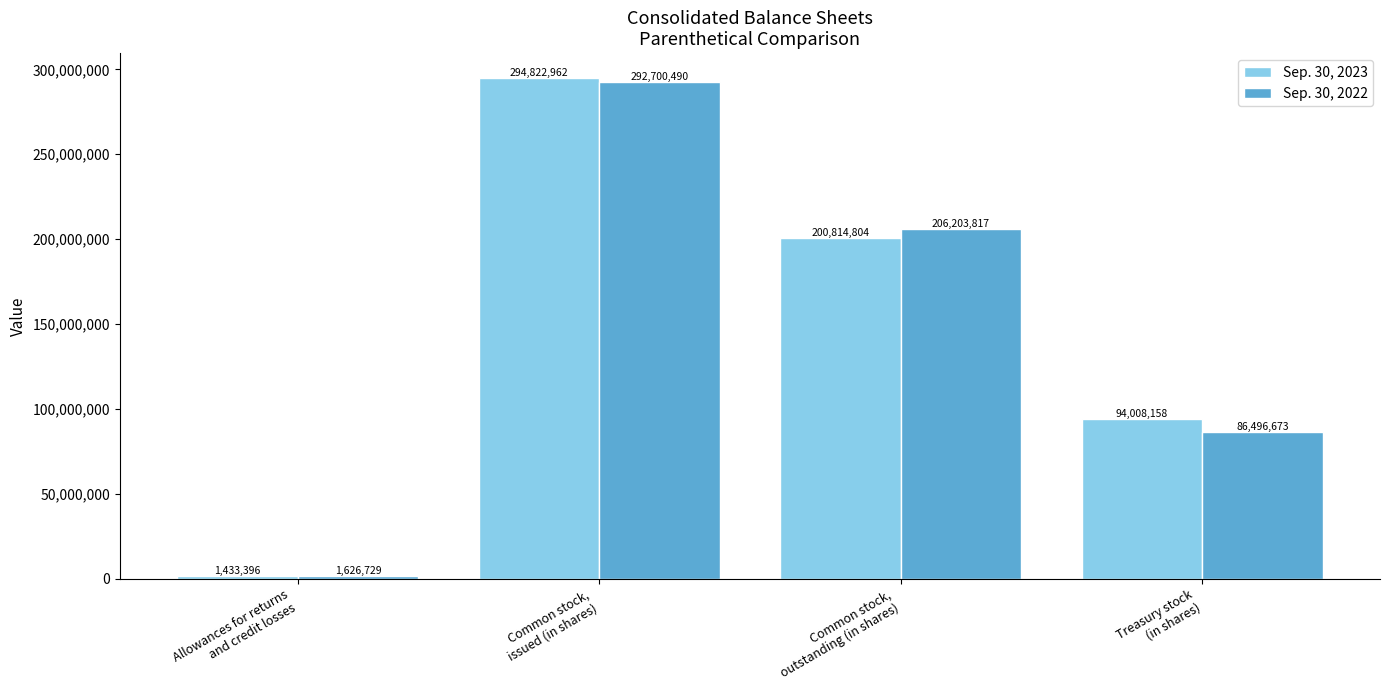

What is the label of the 4th bar from the left?

Treasury stock
(in shares)